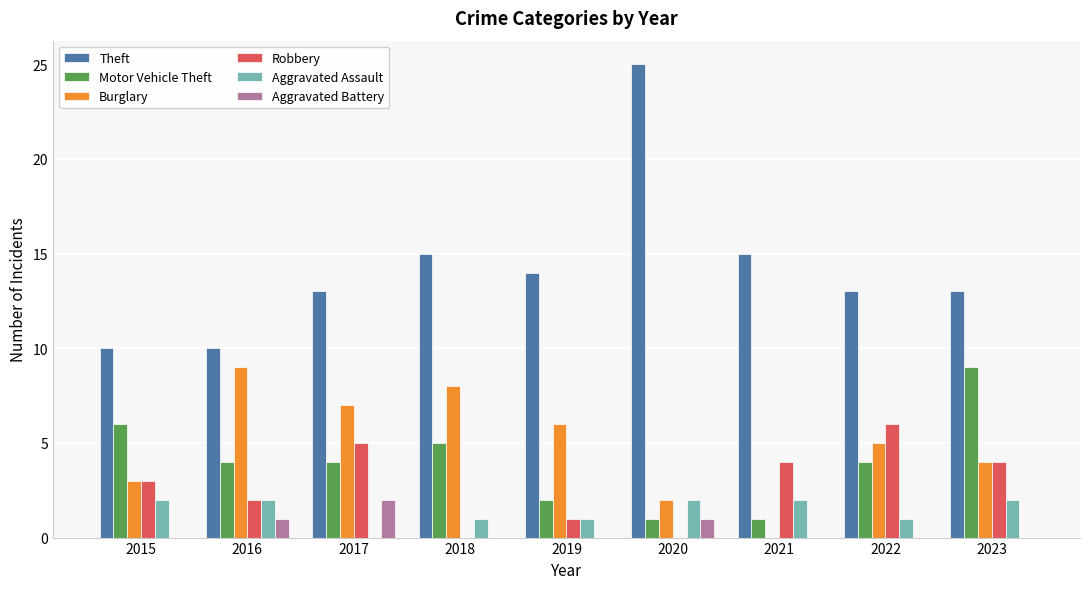

True or false: Motor Vehicle Theft has a value of 2 at 2019.

True